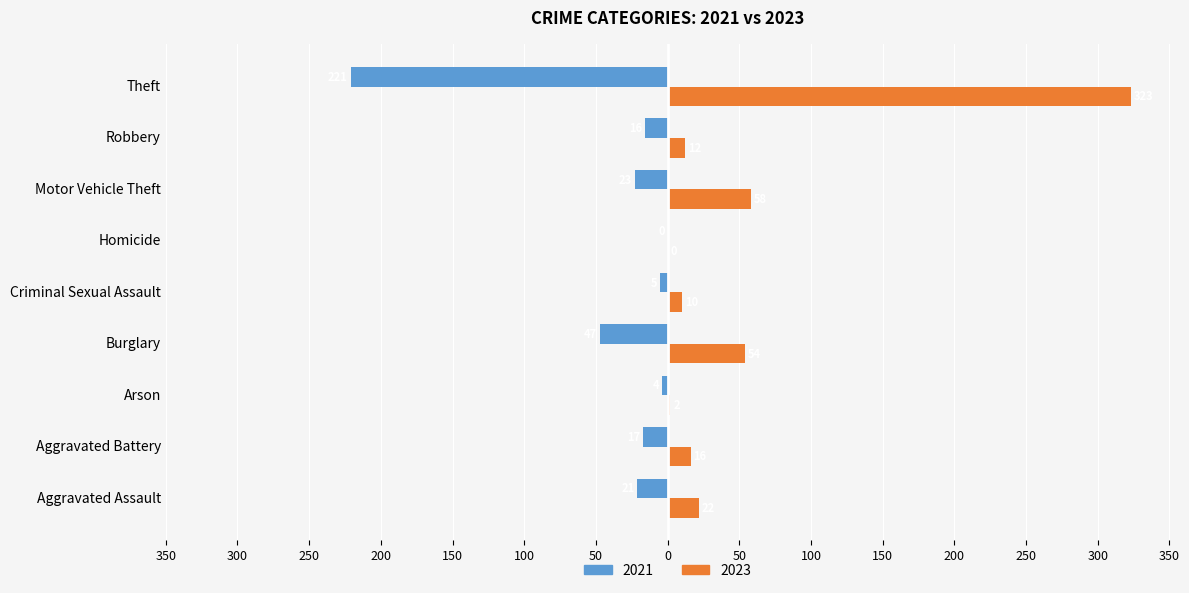

What are all the series names shown in the legend?

2021, 2023